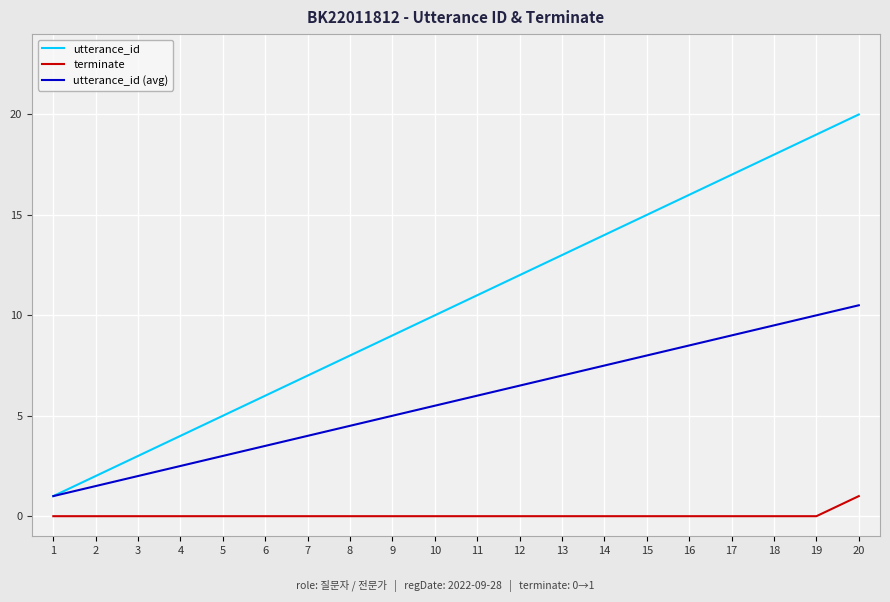

What is the difference between the highest and lowest values at 9?

9.0